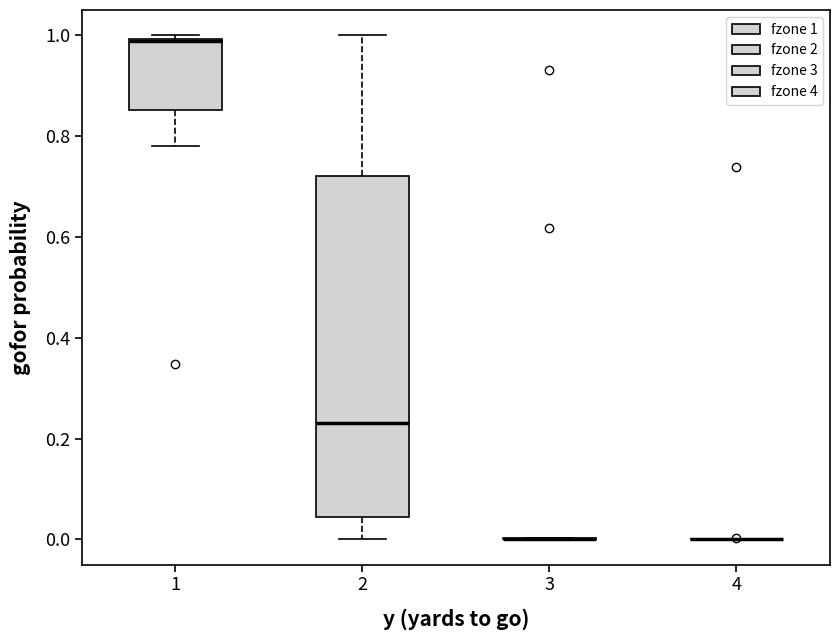

Reading left to right, read every box against the y-axis: the position of its median line, the range the box covers, and the ends of its whiskers. The values are not printed on the chart, so give them approximately, as read against the axis.

1: median 0.98 (drawn on the box's upper edge), box 0.86 to 1.00, whiskers 0.78 to 1.00 (just above the box's upper edge)
2: median 0.24, box 0.04 to 0.72, whiskers 0.00 to 1.00
3: box collapsed to a line at 0.00, whiskers 0.00 to 0.00
4: box collapsed to a line at 0.00, whiskers 0.00 to 0.00